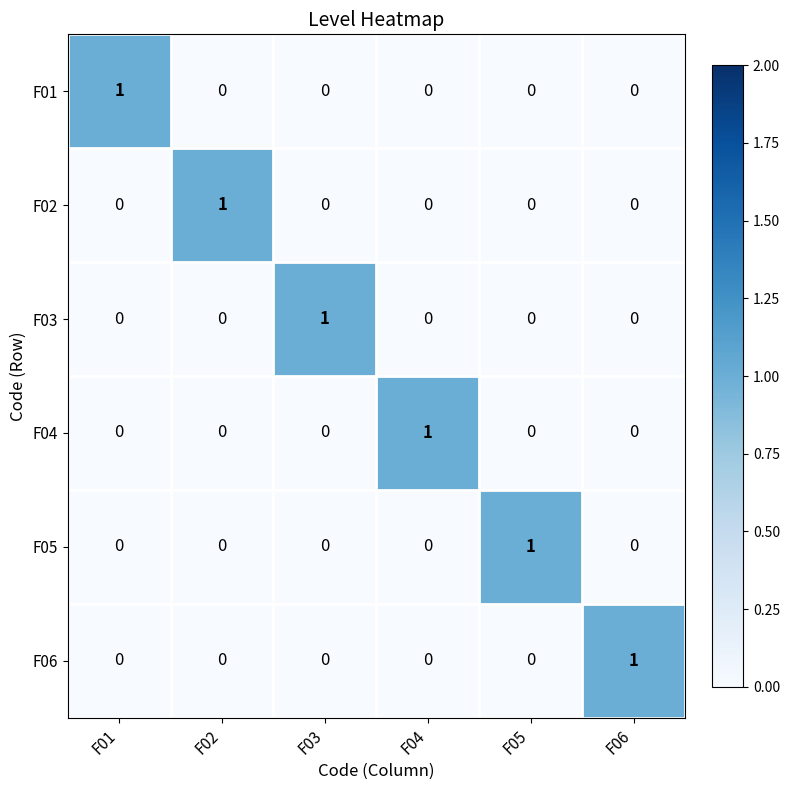

The F04 series shows 0 at F01. True or false?

True